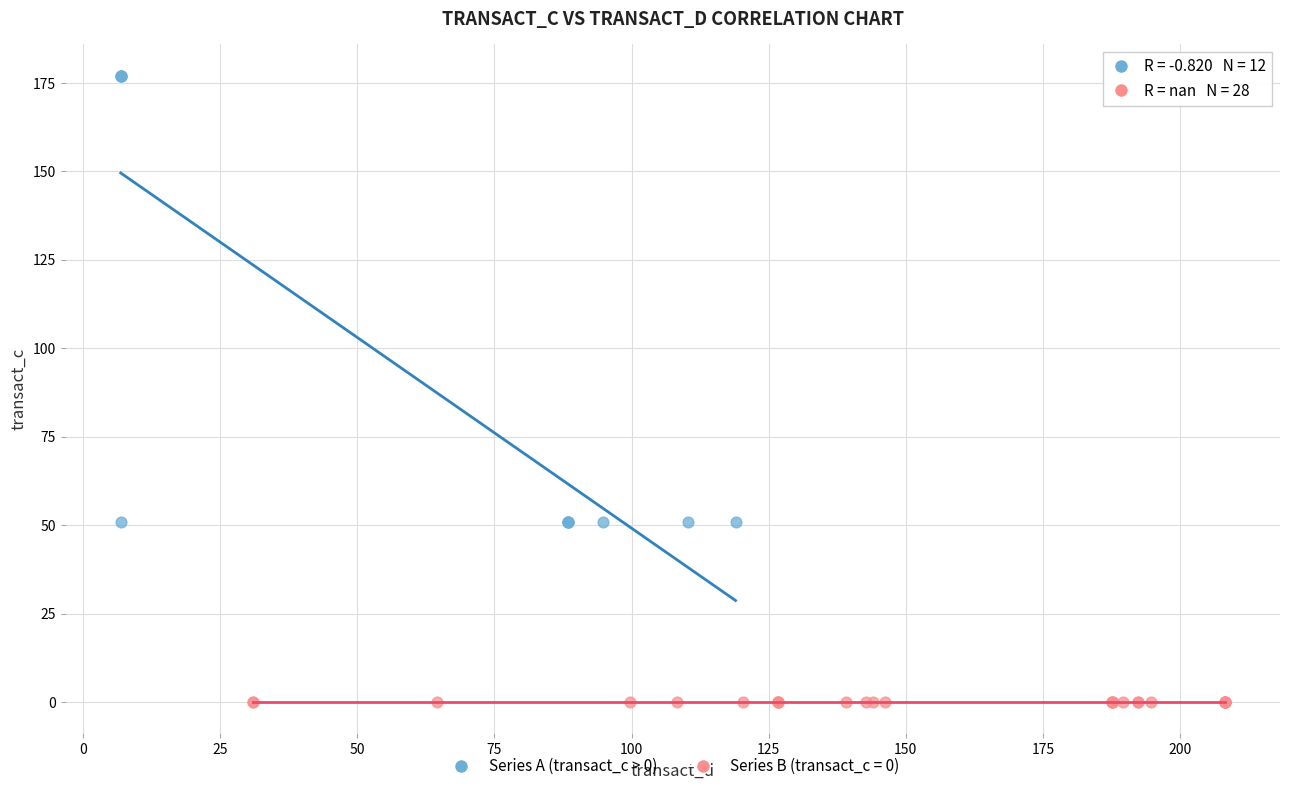

Which series reaches the minimum Y coordinate?

Series B (transact_c = 0)